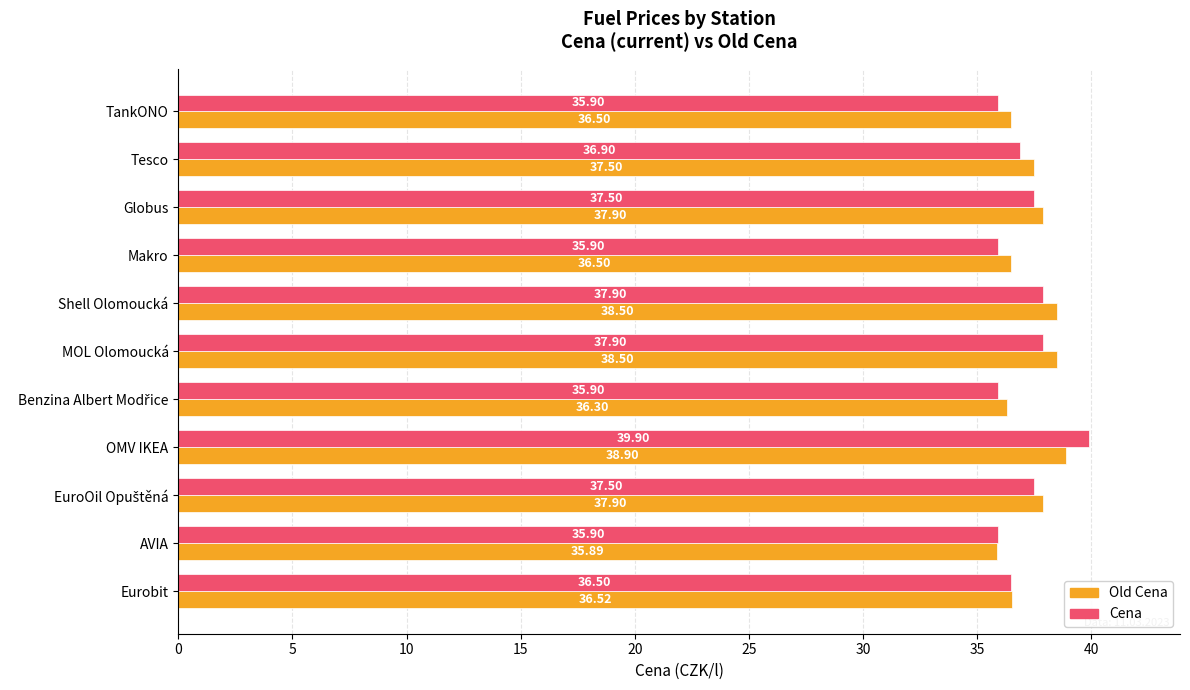

At how many categories does at least one series exceed 37?

6